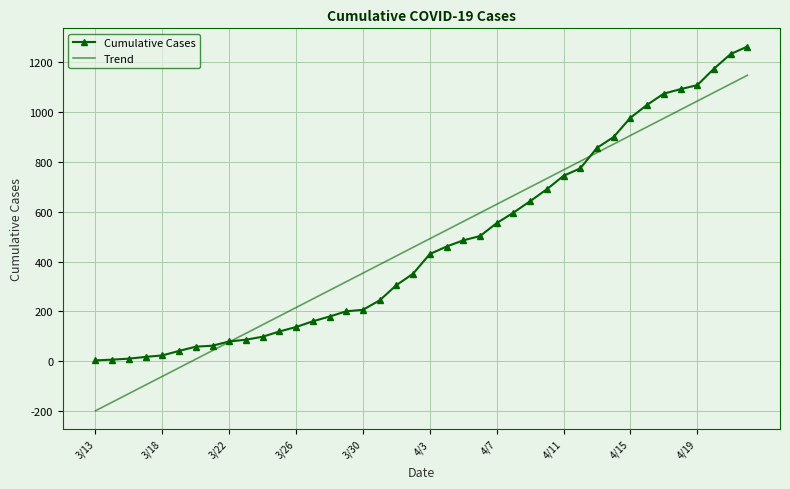

Which series has the widest spread of values?

Trend